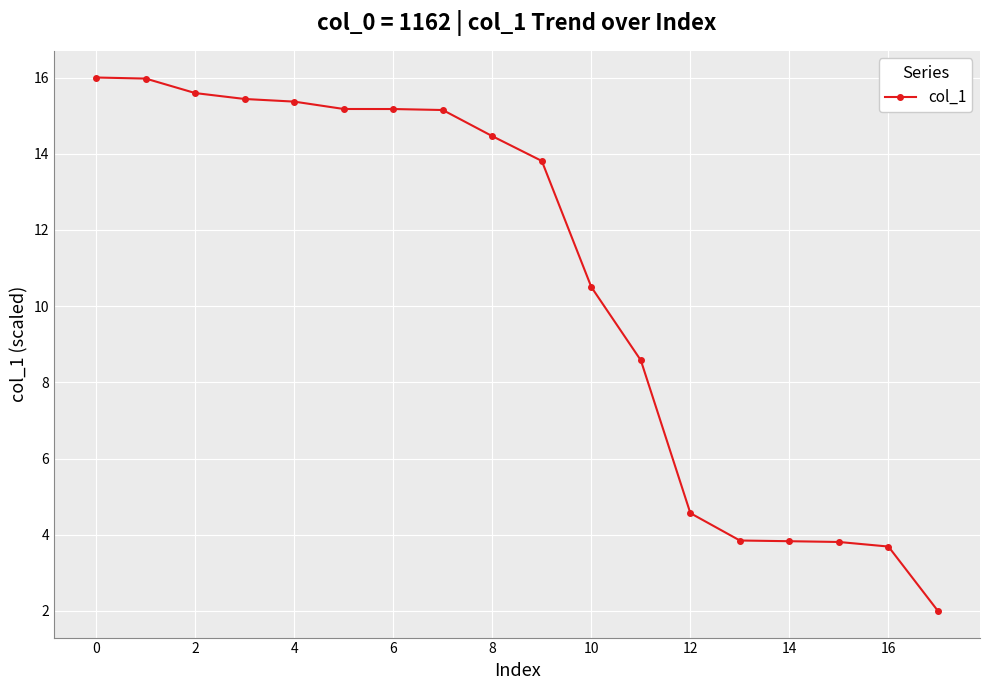

What is the difference between the maximum and minimum values?

14.0